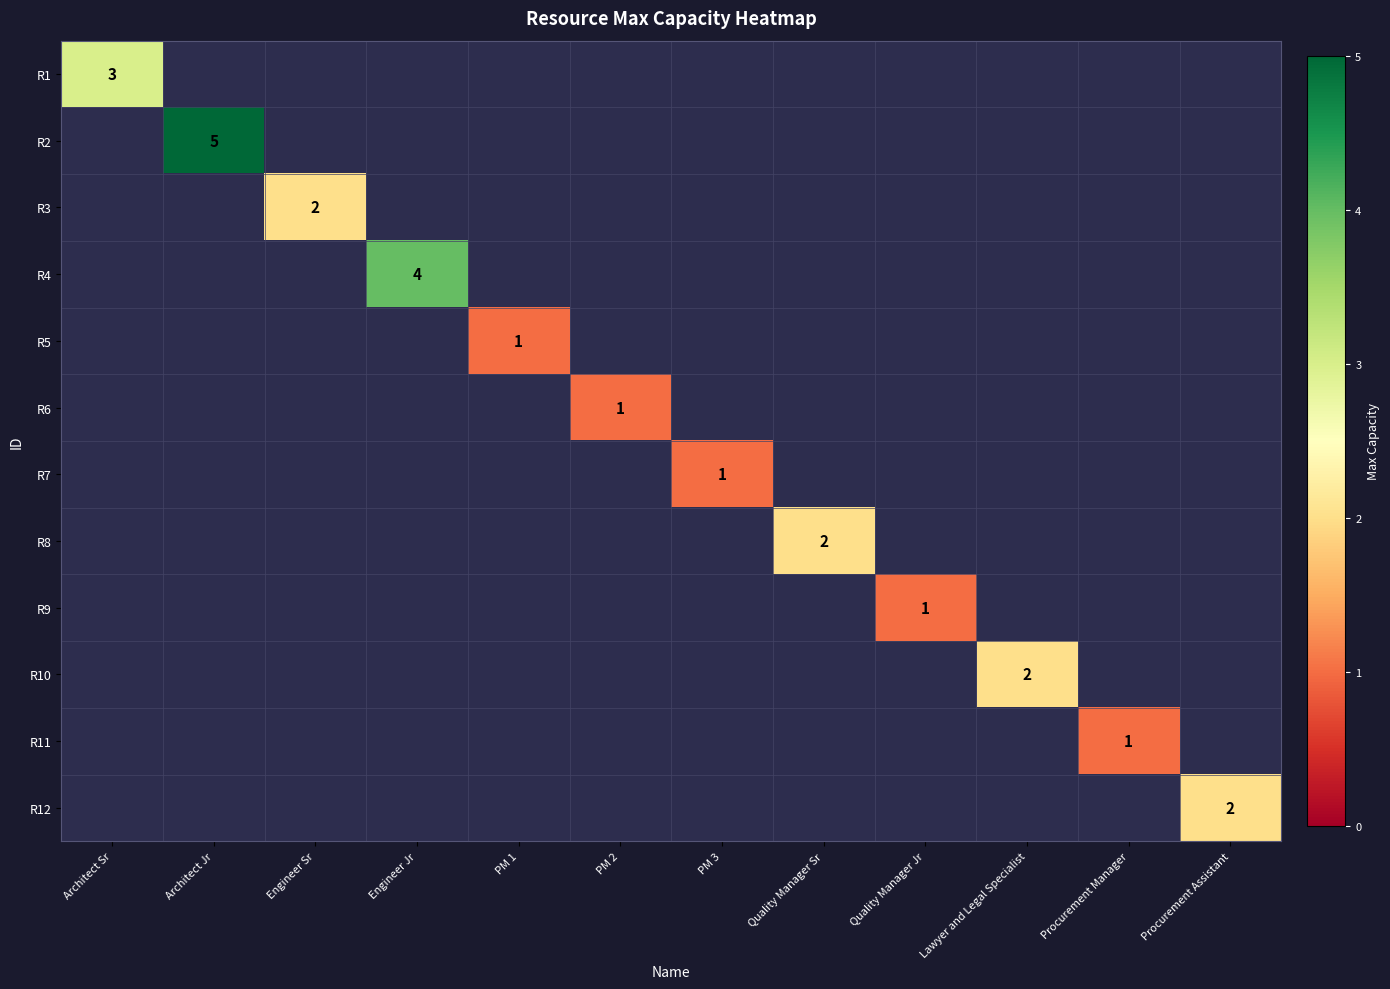

Count the number of data series in this chart.

12